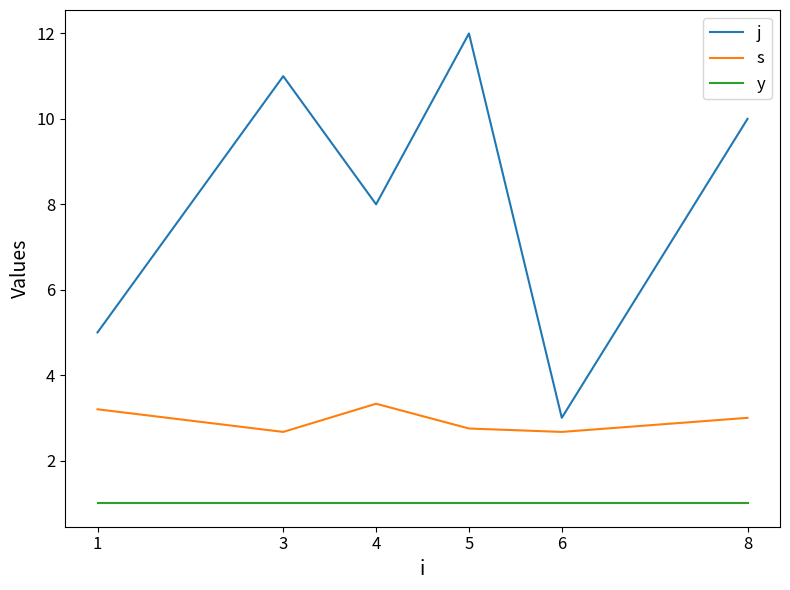

At which label is j closest to 7?

4